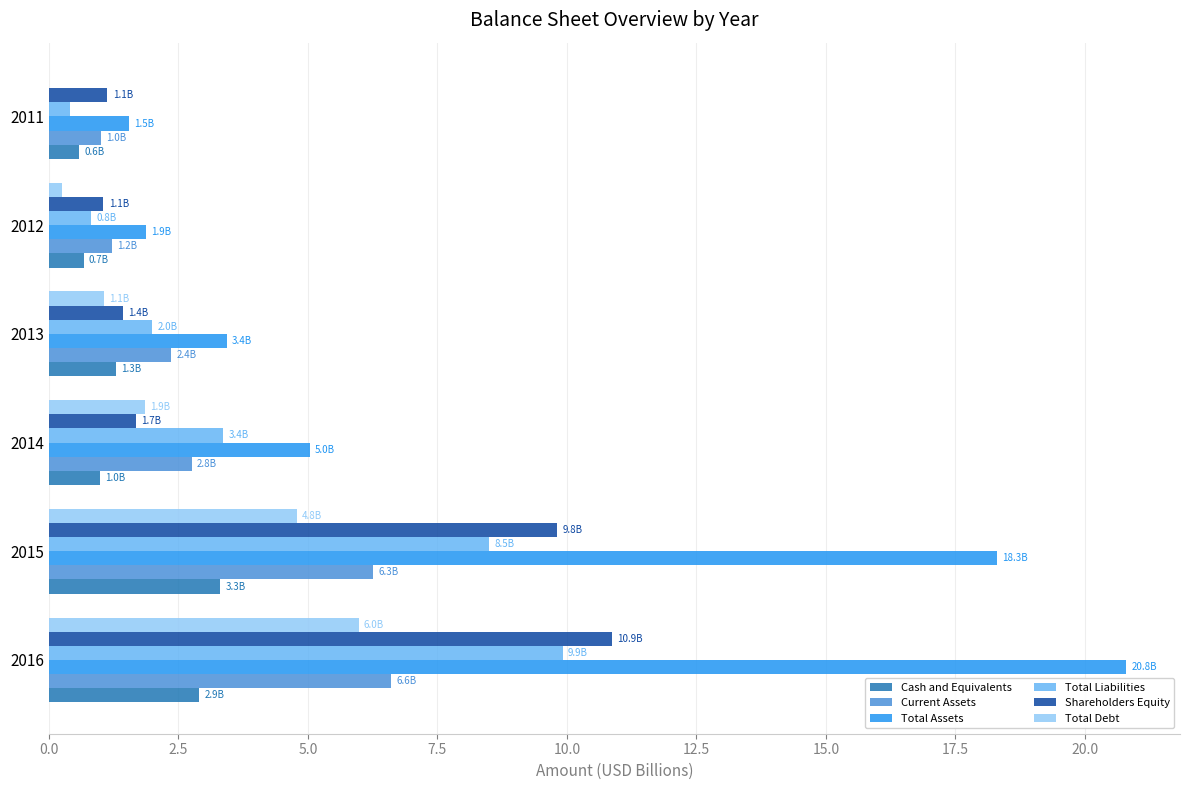

Read the Shareholders Equity value at 2015.

9.8